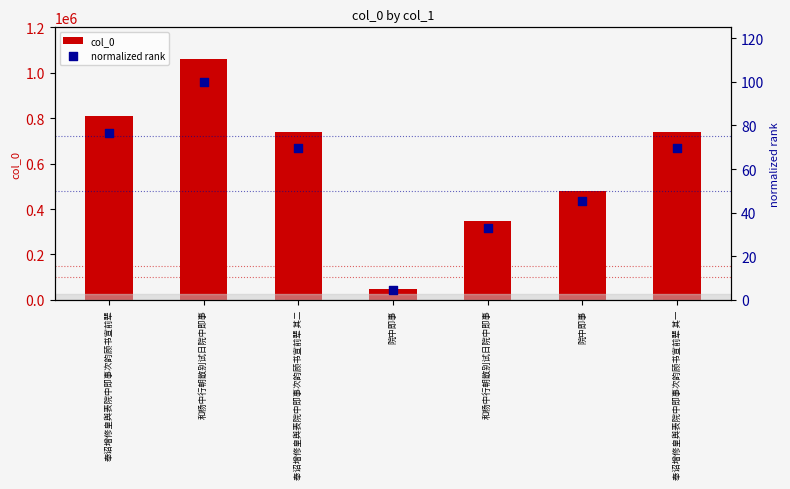

Which series has the widest spread of Y values?

col_0